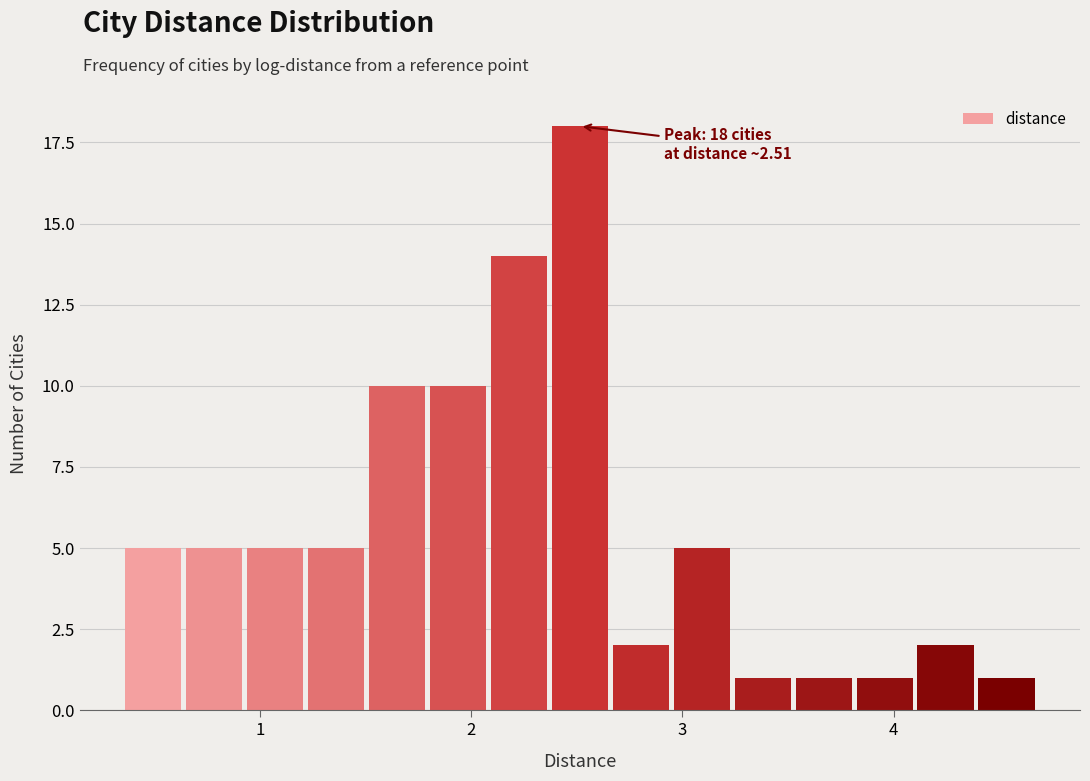

Read against the x-axis, roughly where is the centre of the tallest bar?

2.5